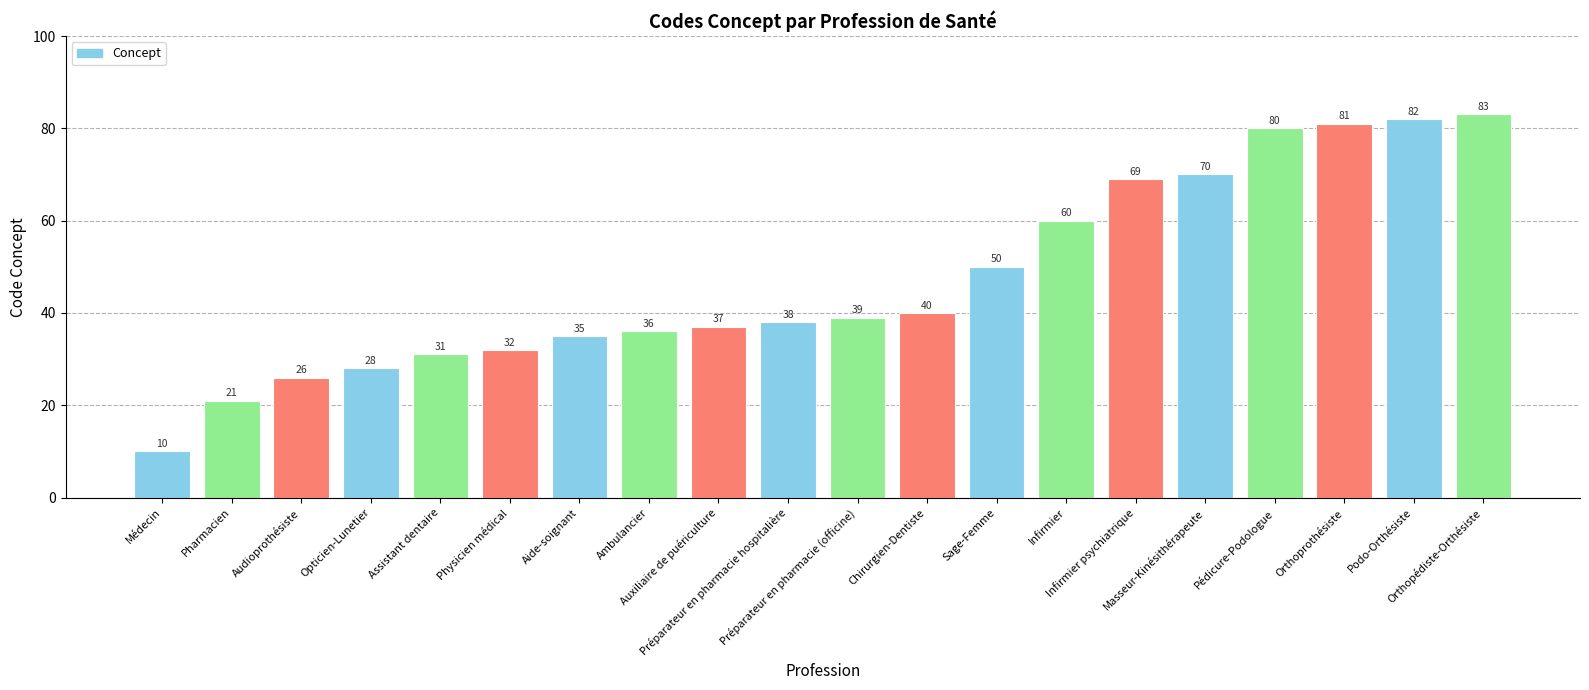

Which has a higher value, Sage-Femme or Ambulancier?

Sage-Femme